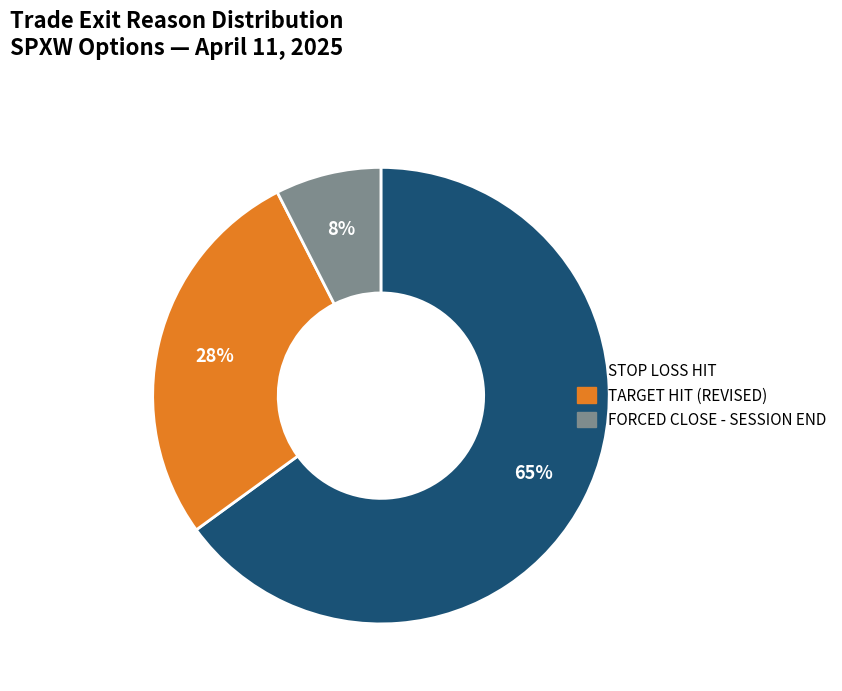

What is the smallest slice in the pie chart?

FORCED CLOSE - SESSION END